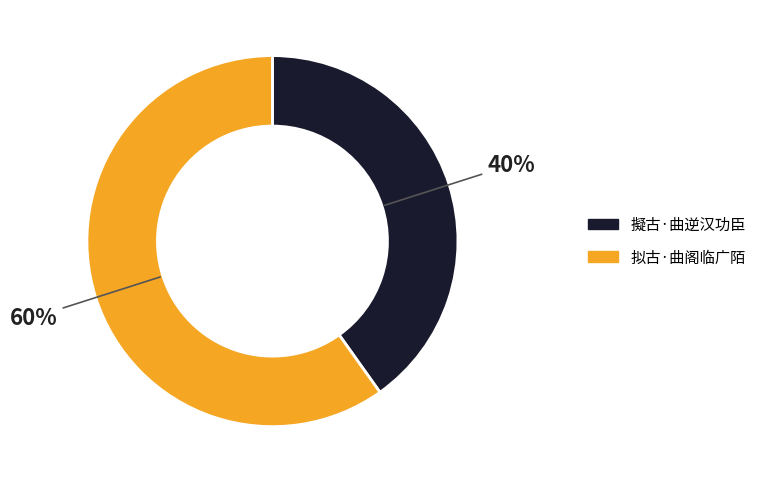

Rank the categories by value from lowest to highest.

擬古·曲逆汉功臣, 拟古·曲阁临广陌